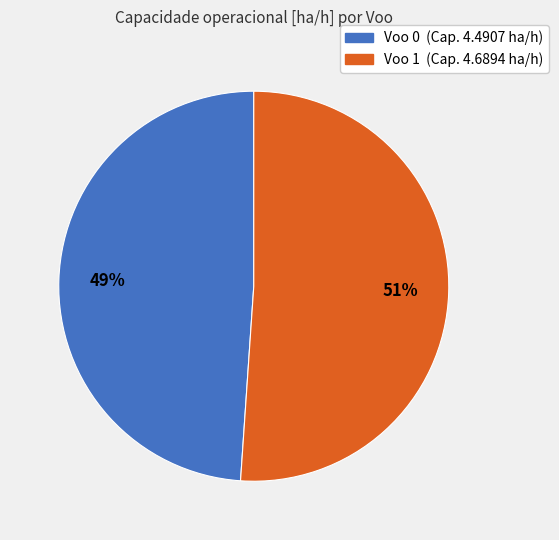

Is there any slice that represents more than half of the pie?

Yes